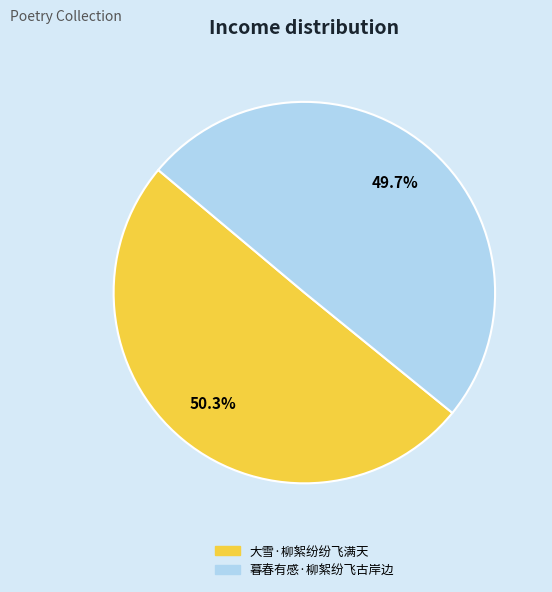

Which category has the biggest portion of the pie?

大雪·柳絮纷纷飞满天